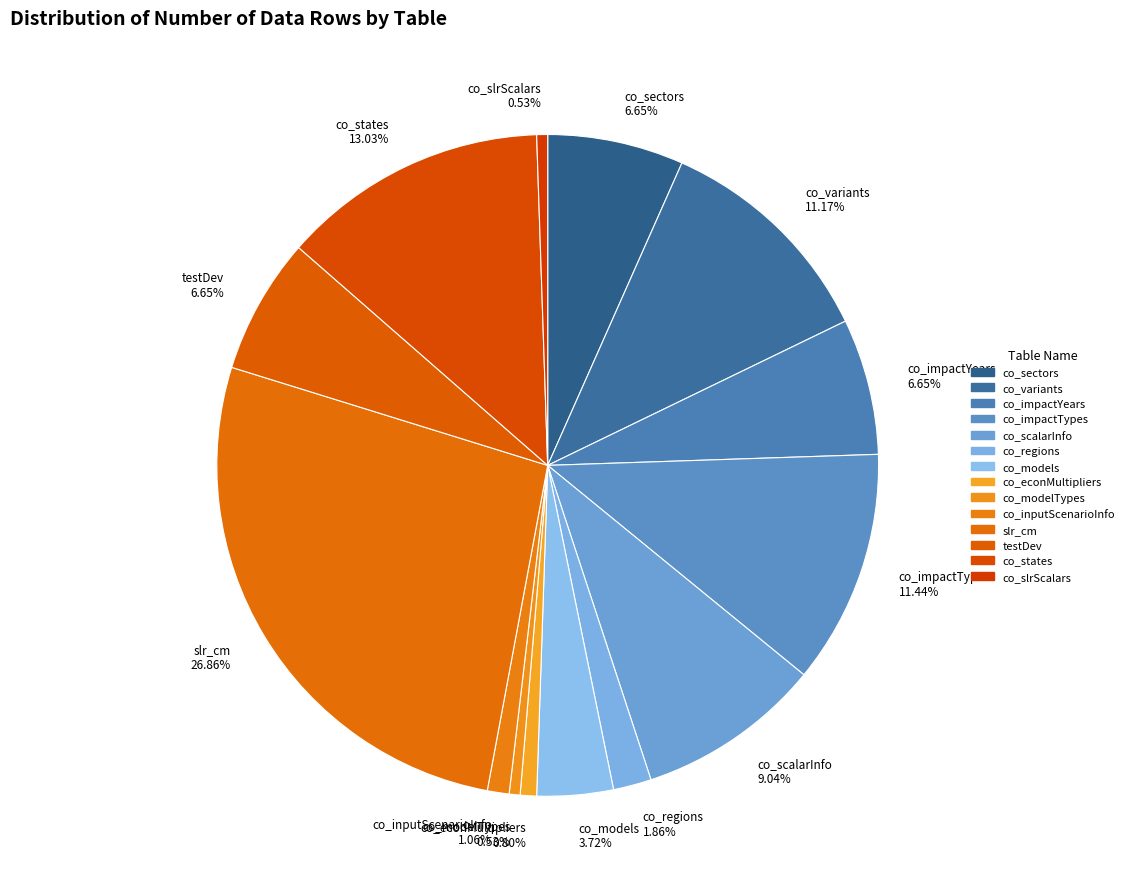

Which category has the biggest portion of the pie?

slr_cm